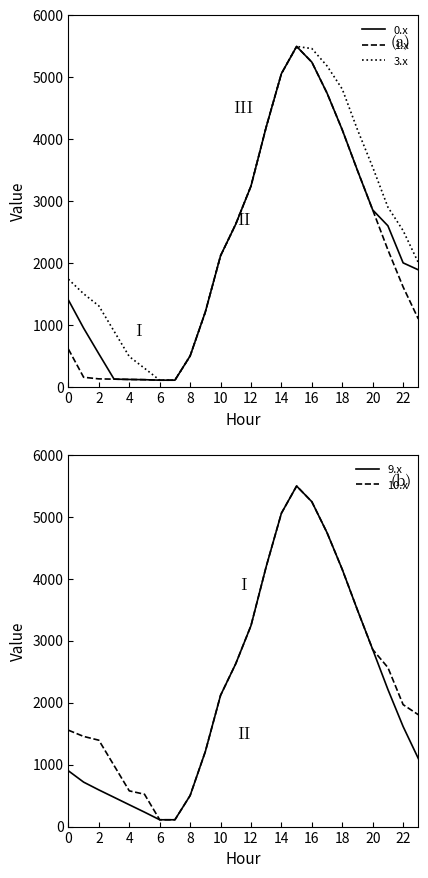

Is it true that 1.x equals 402.3 at 0?

False